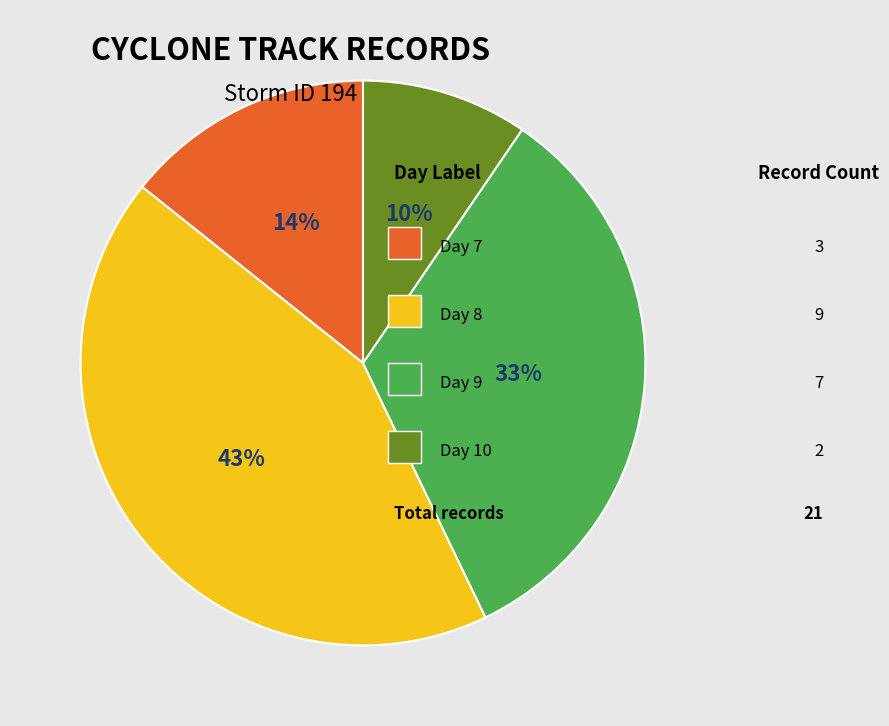

To the nearest percent, what is the average slice percentage?

25%